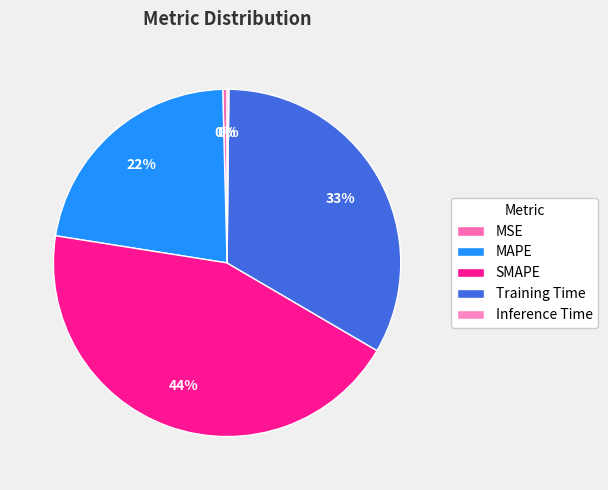

Combined, what portion of the pie is SMAPE and Inference Time?

44.2%